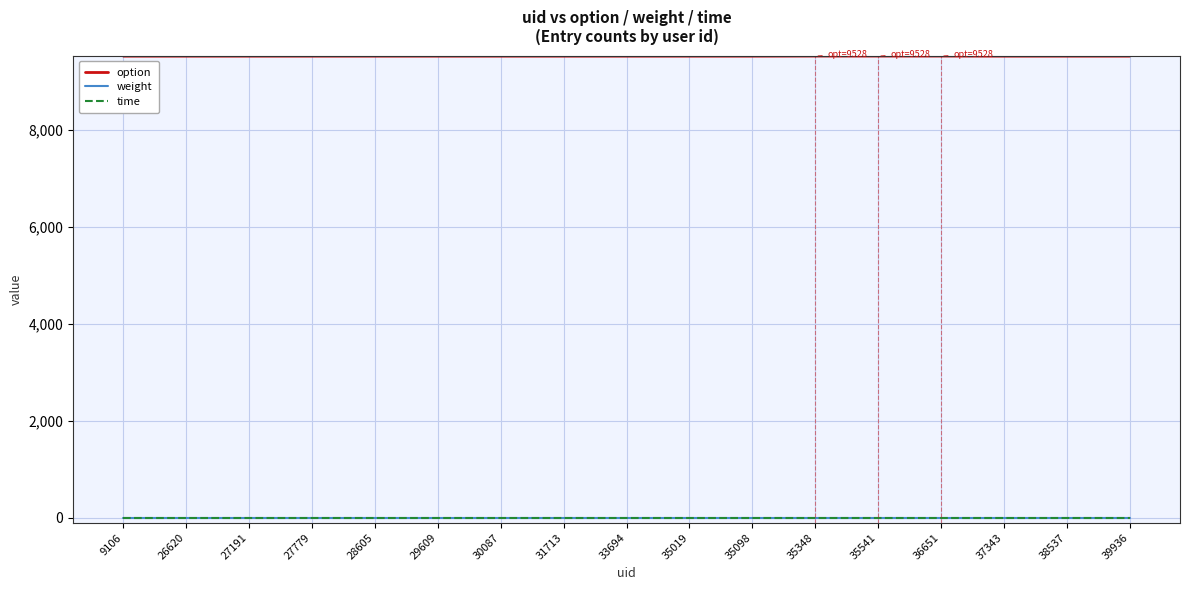

Is it true that weight equals 1 at 28605?

True